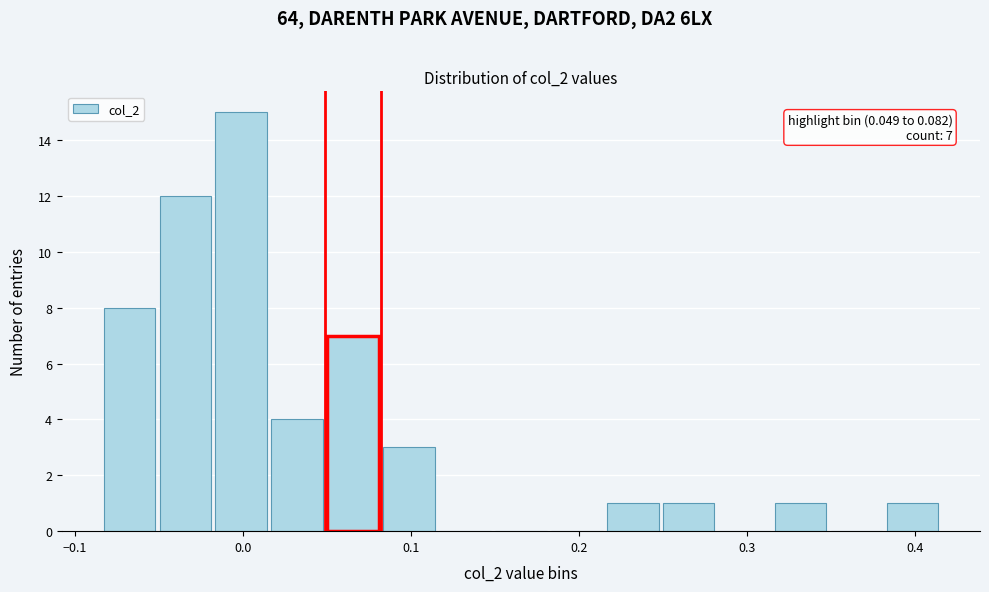

Around what value on the x-axis is the tallest bar? Give the approximate position of its centre, as read against the axis.

0.00